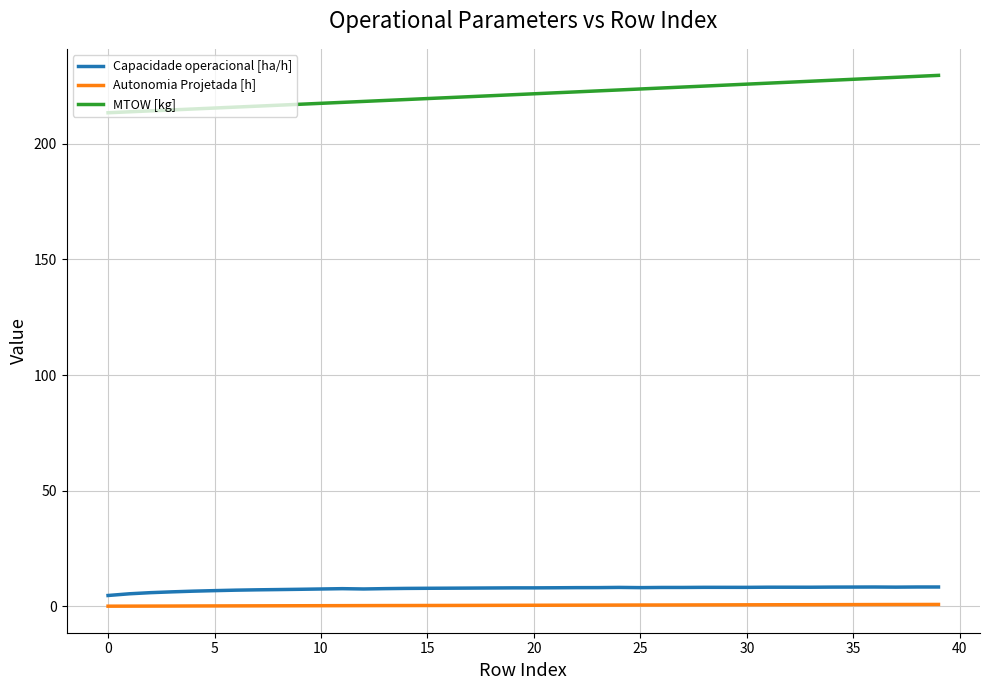

Which series has the largest range (max minus min)?

MTOW [kg]